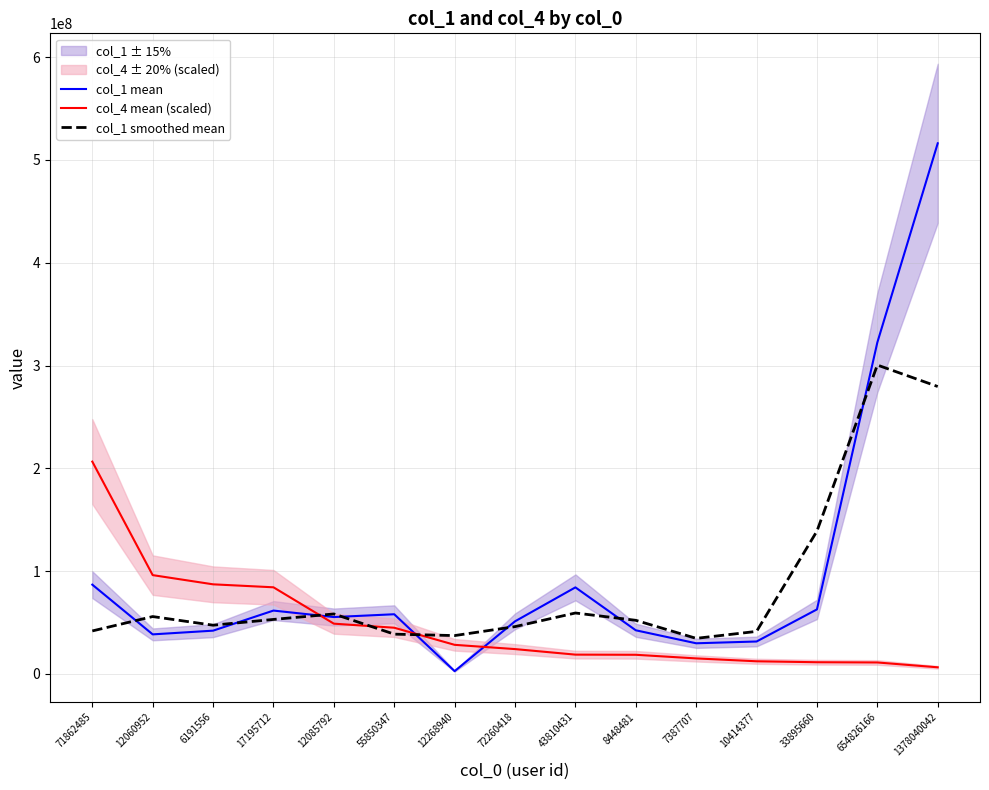

True or false: col_1 mean and col_4 mean (scaled) intersect in this chart.

True